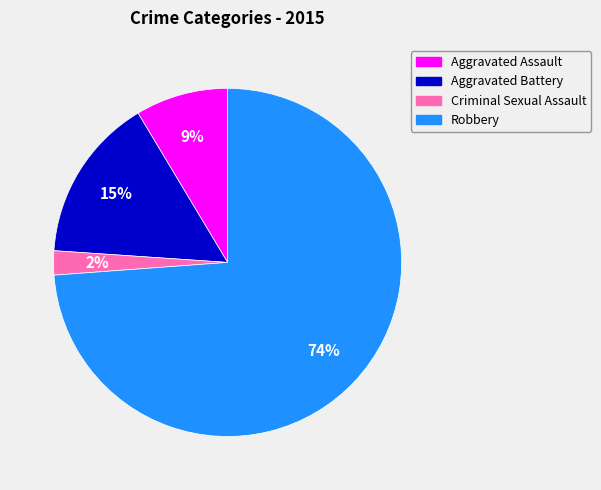

Is it true that Robbery is 60% of the pie?

False